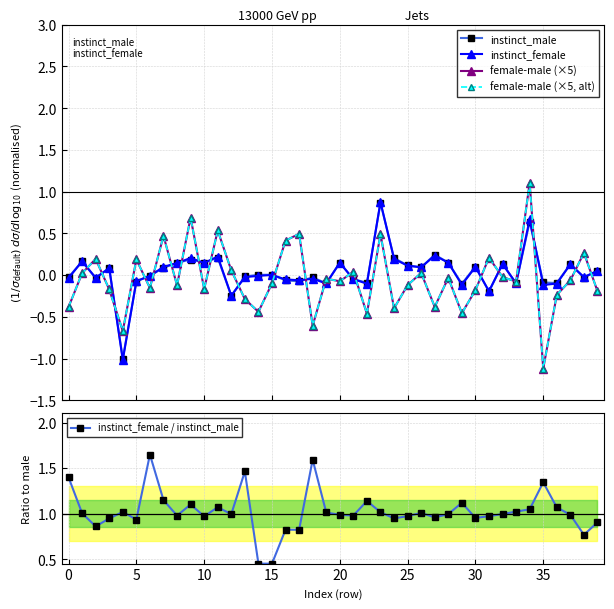

The instinct_female series shows -0.0 at 33. True or false?

False